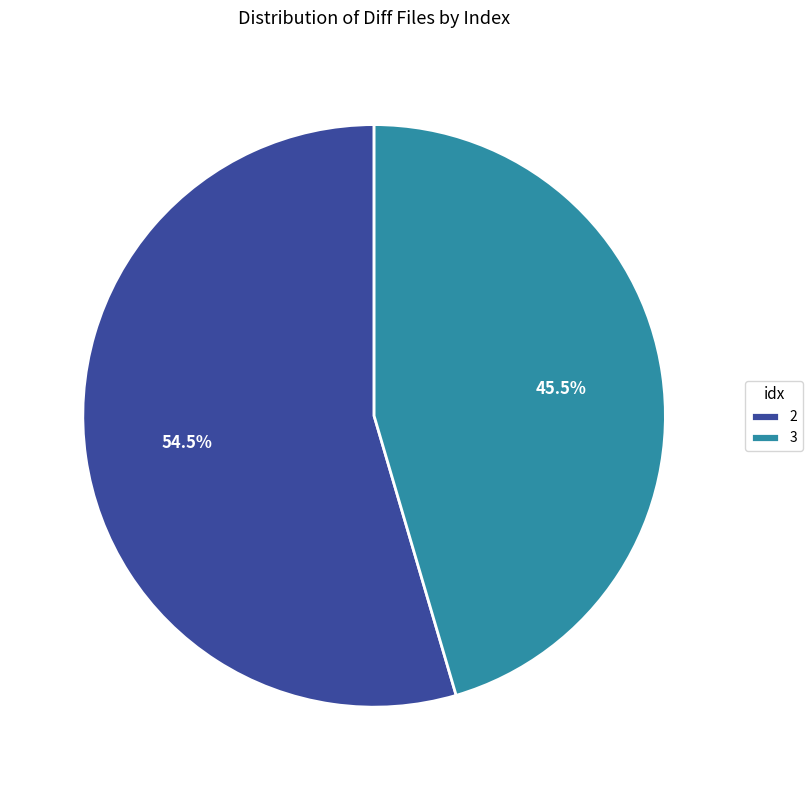

How many slices are in this pie chart?

2